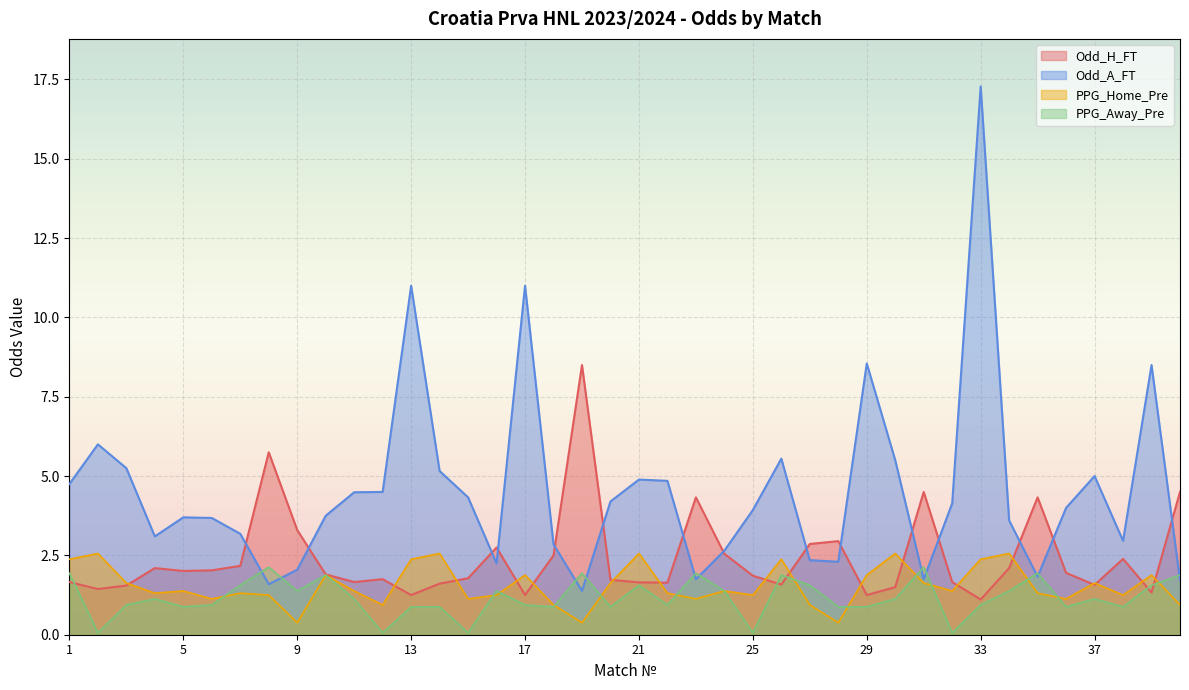

How many lines are shown in the chart?

4